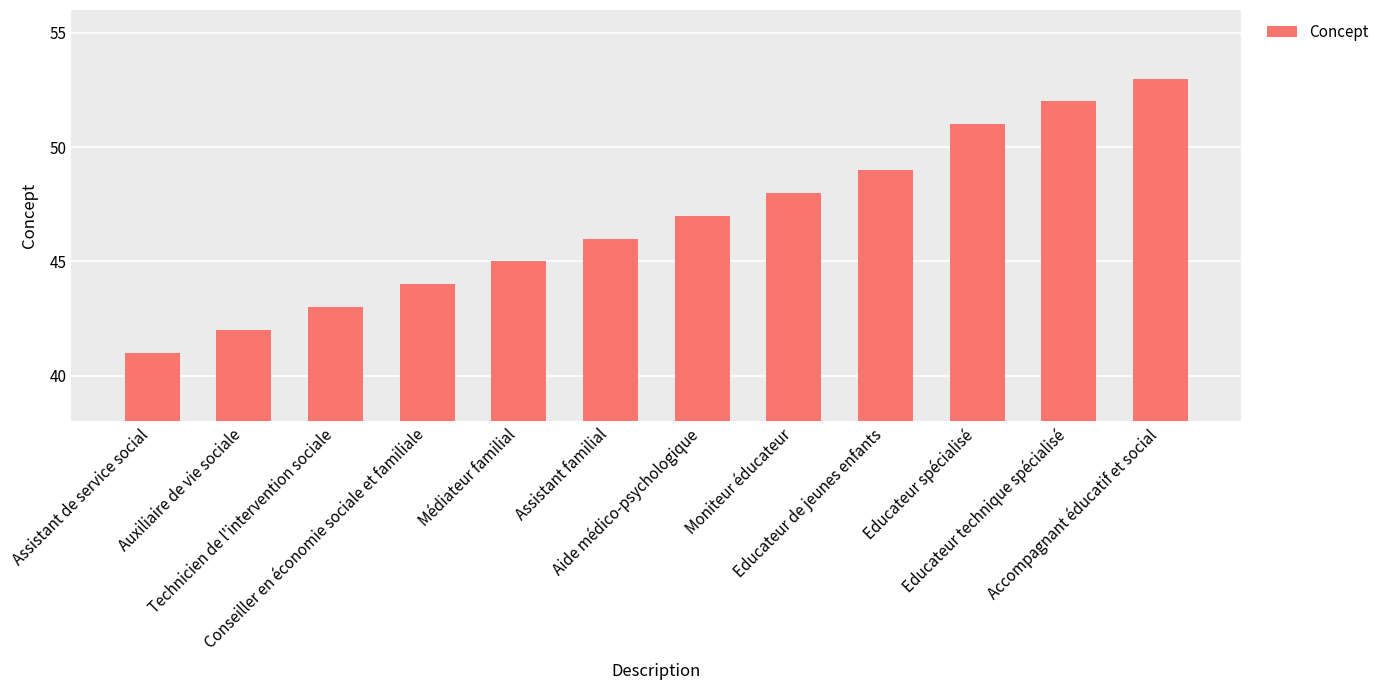

How many bars are there in total?

12